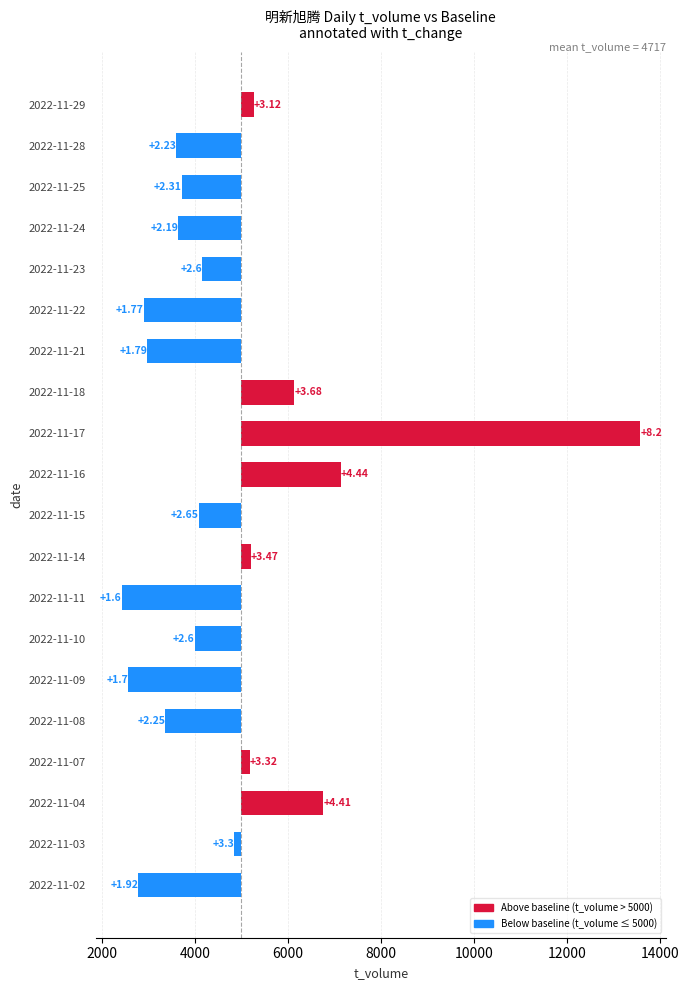

How many series are shown in this chart?

1